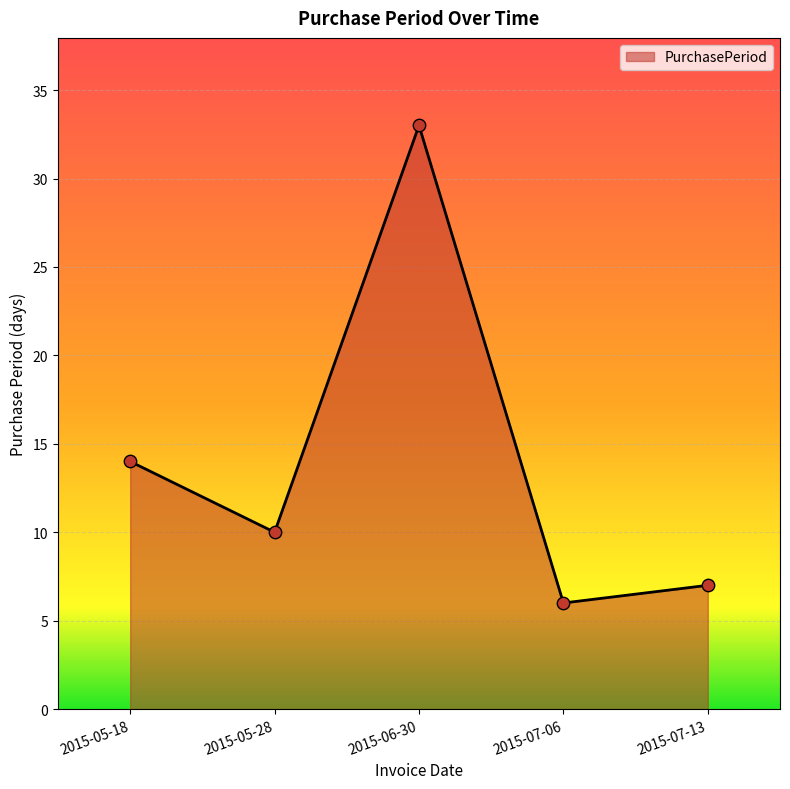

What is the ratio of the value at 2015-06-30 to the value at 2015-05-18?

2.4